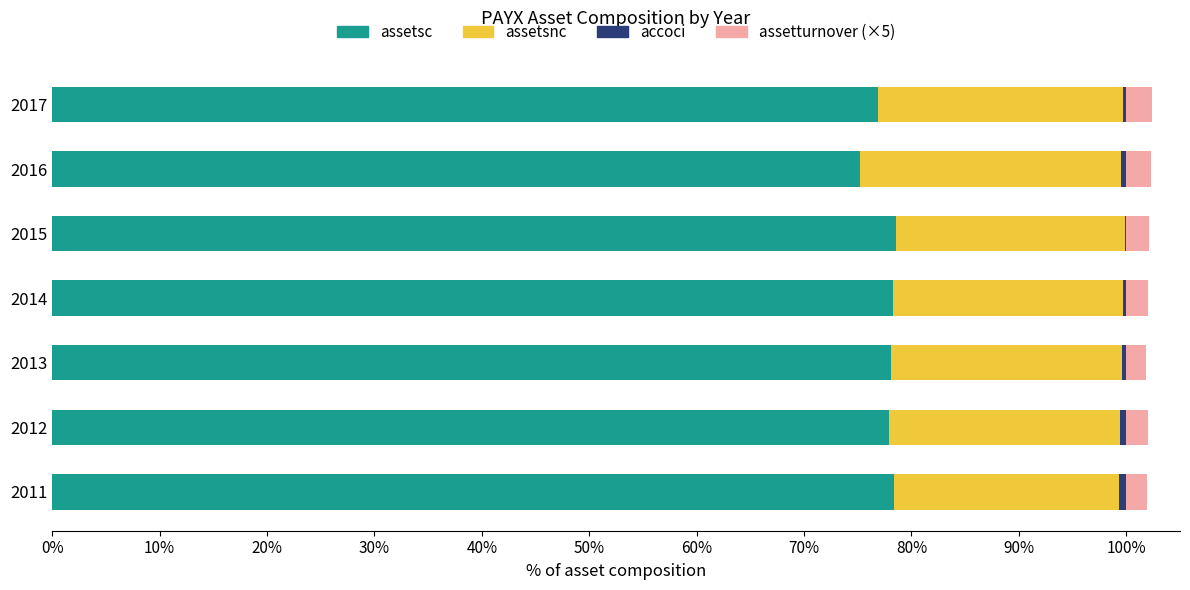

True or false: assetsc has a value of 78.4 at 2011.

True